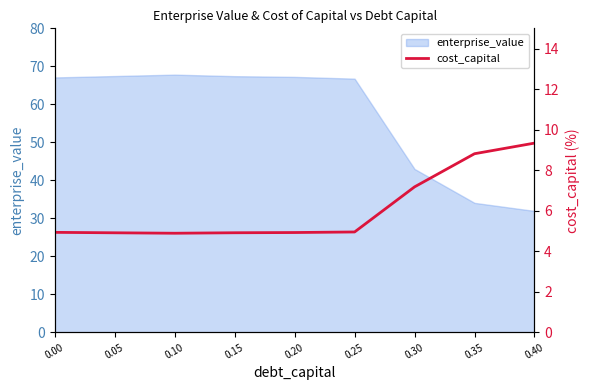

The value of enterprise_value at 0.35 is 58.9. True or false?

False